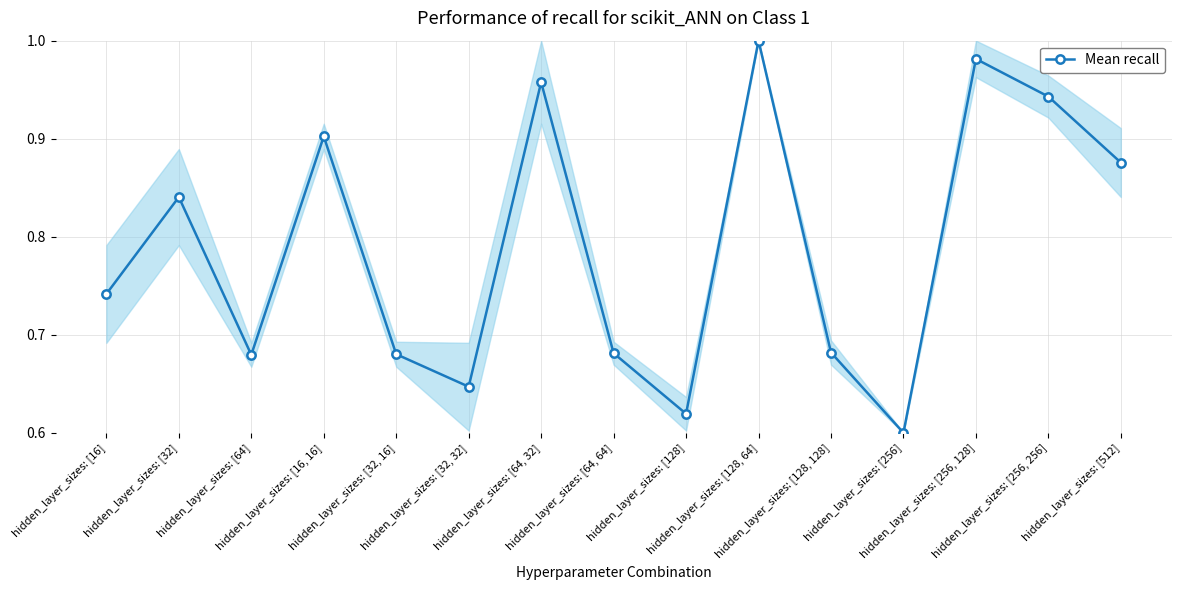

What is the sum of the values at hidden_layer_sizes: [64] and hidden_layer_sizes: [32, 16]?

1.4